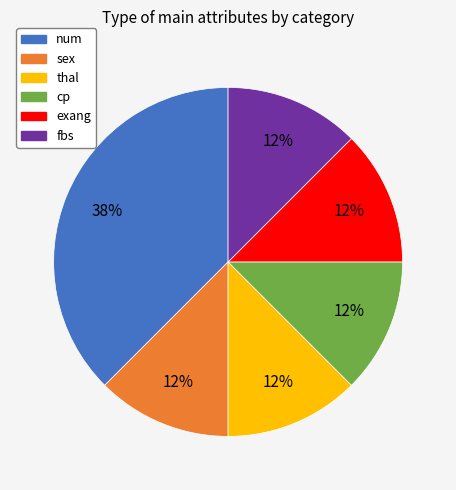

Is it true that sex is 12% of the pie?

True